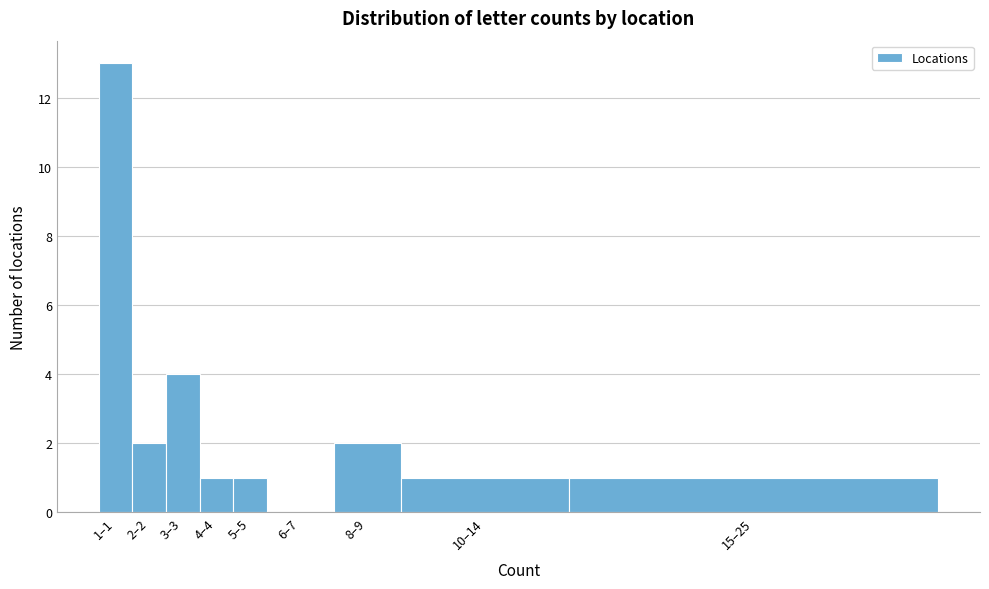

Reading left to right, transcribe all the data shown in this chart.

1–1=13	2–2=2	3–3=4	4–4=1	5–5=1	6–7=0	8–9=2	10–14=1	15–25=1